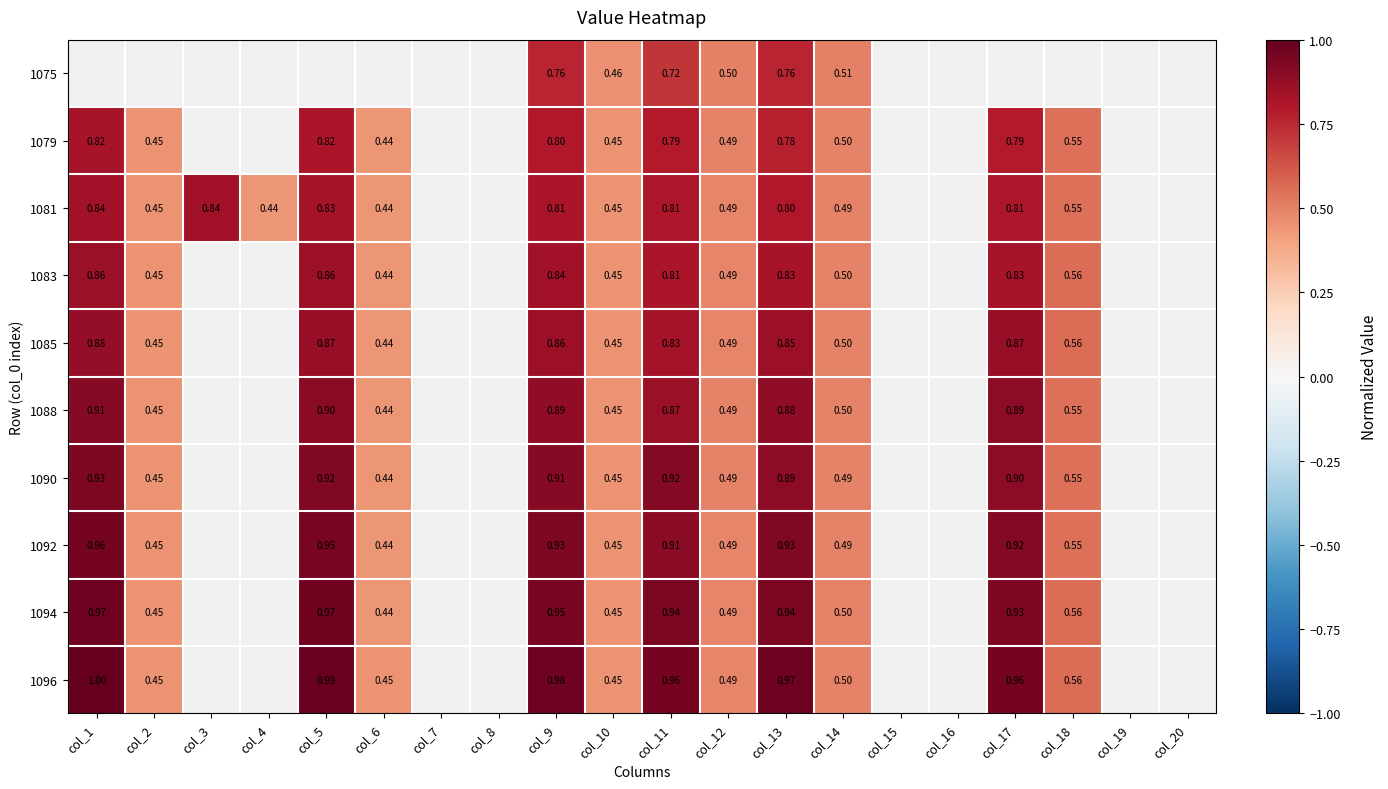

Is the value of 1096 at col_13 greater than the value of 1081 at col_9?

Yes